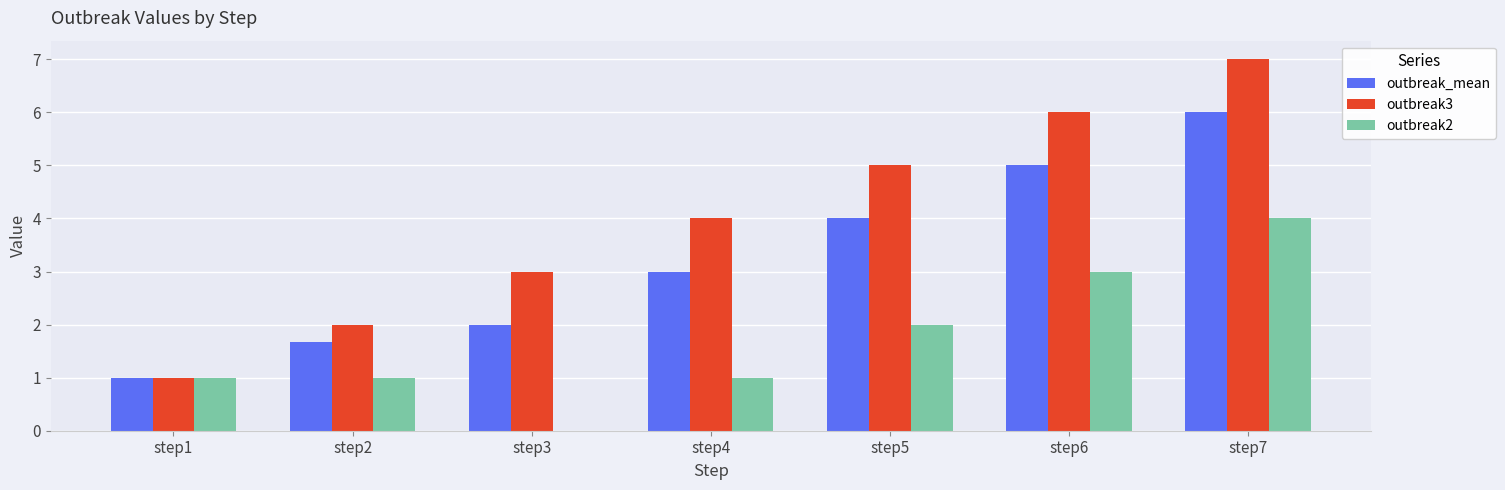

At which category is the sum across all series the highest?

step7